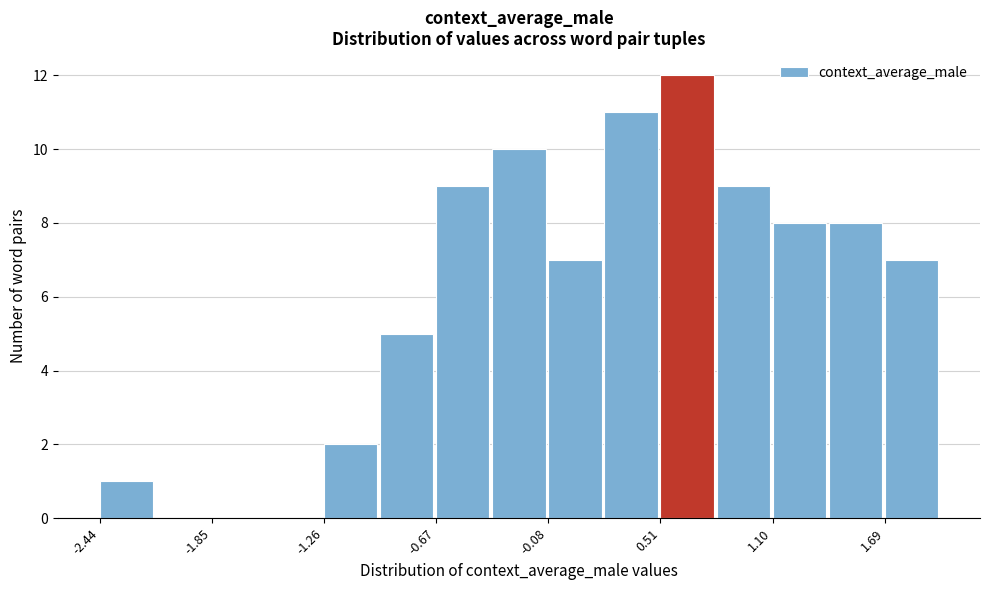

Read against the x-axis, roughly where is the centre of the tallest bar?

0.6